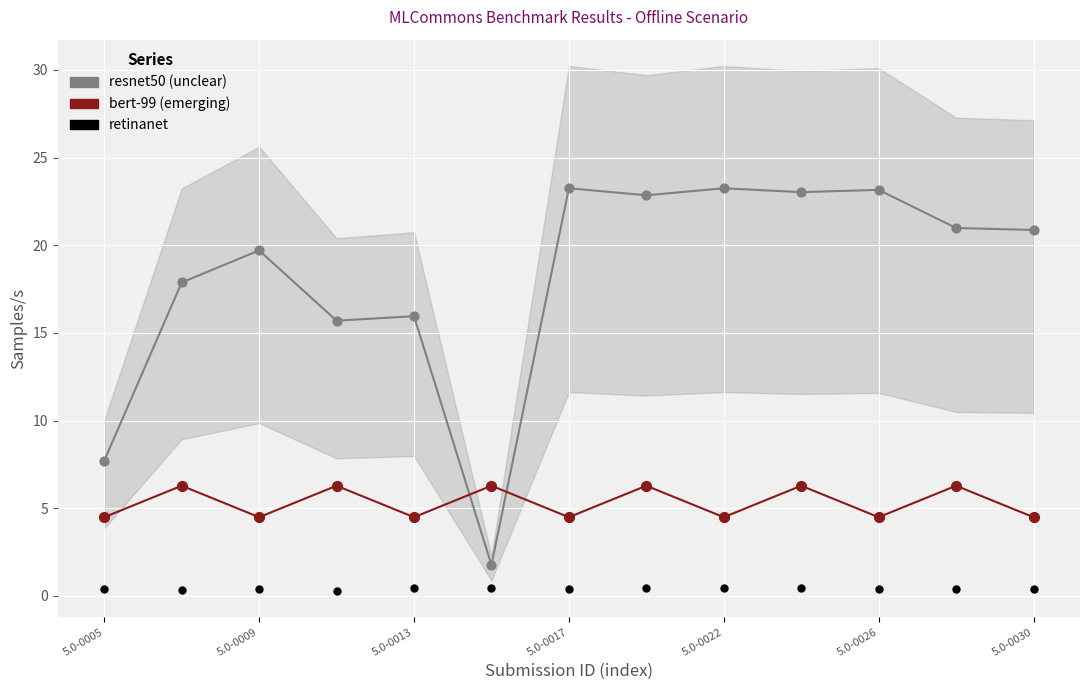

Which series has the largest total across all categories?

resnet50 (unclear)